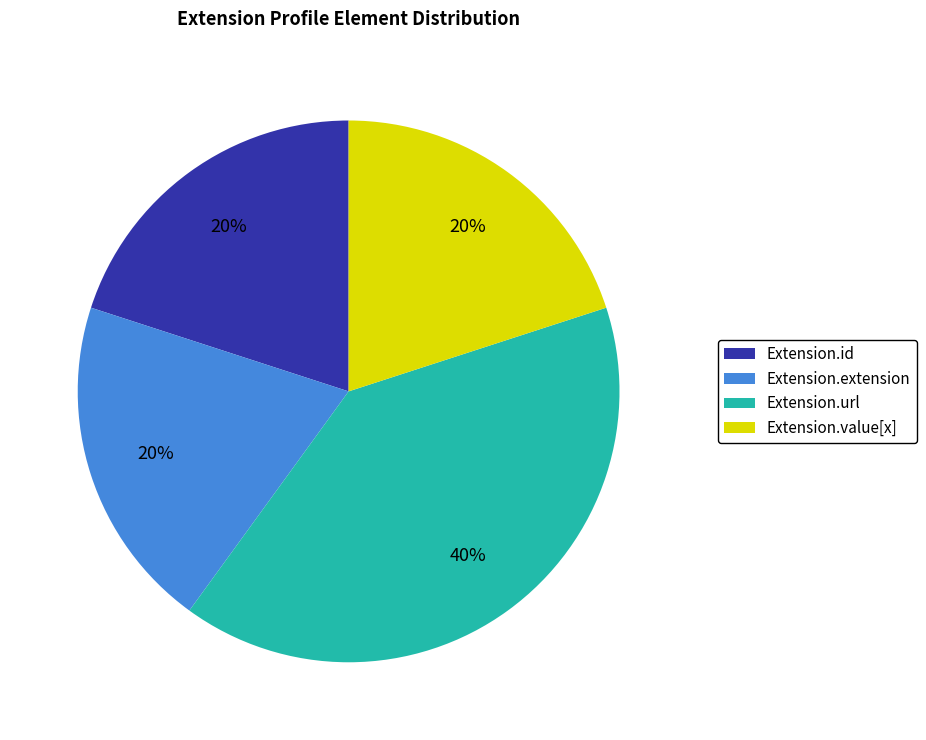

To the nearest percent, what is the average slice percentage?

25%